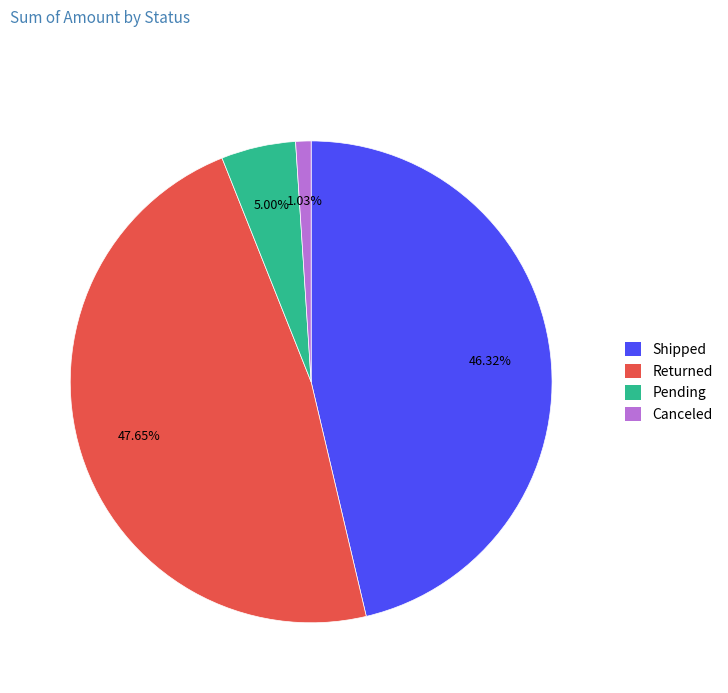

Do Pending and Shipped together represent more than half of the pie?

Yes